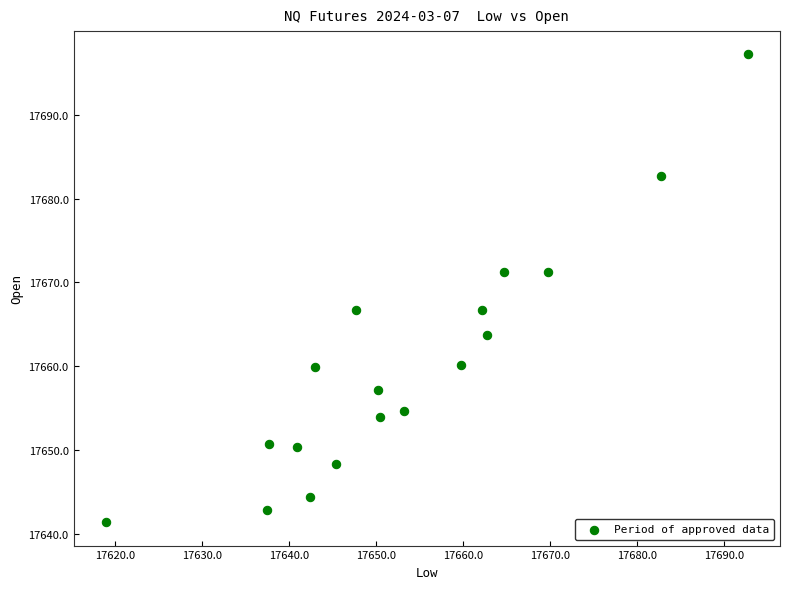

What is the range of X values (max minus min)?

73.8